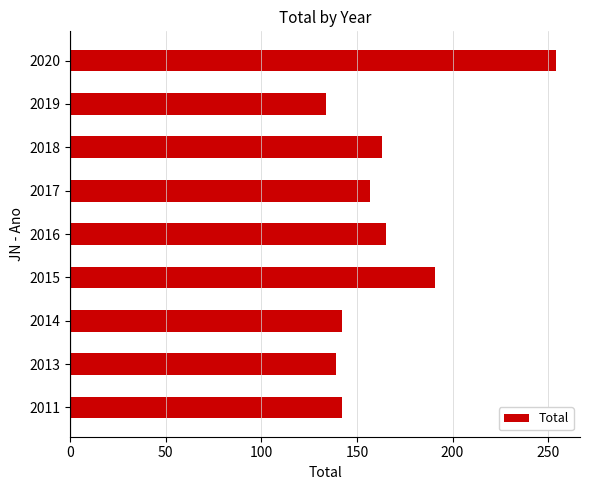

What is the change in value from 2011 to 2017?

+15